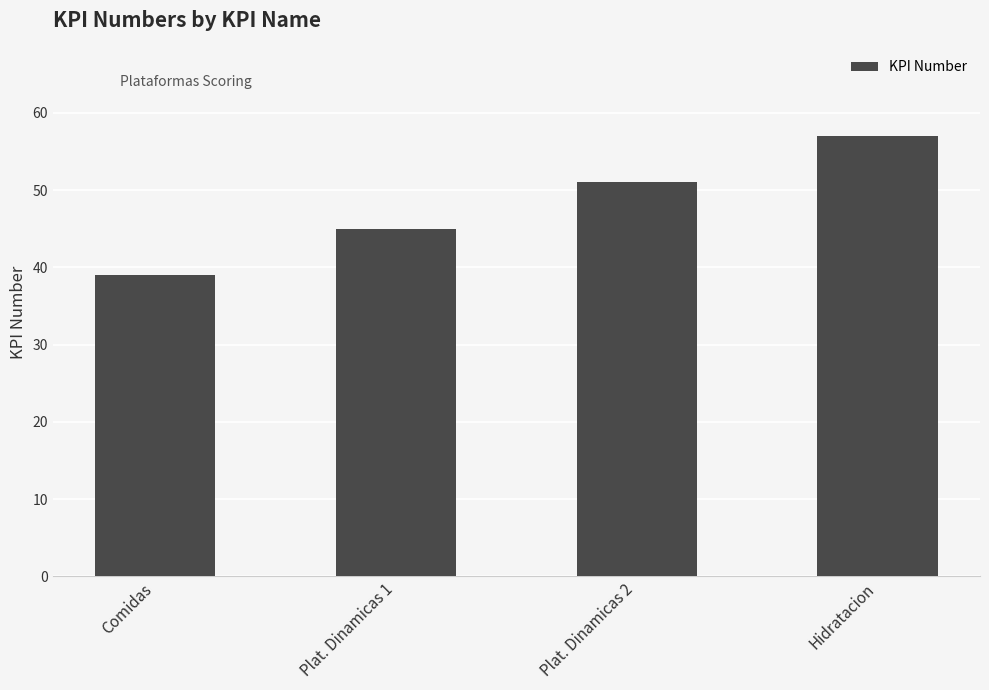

What is the difference between the values at Plat. Dinamicas 2 and Hidratacion?

6